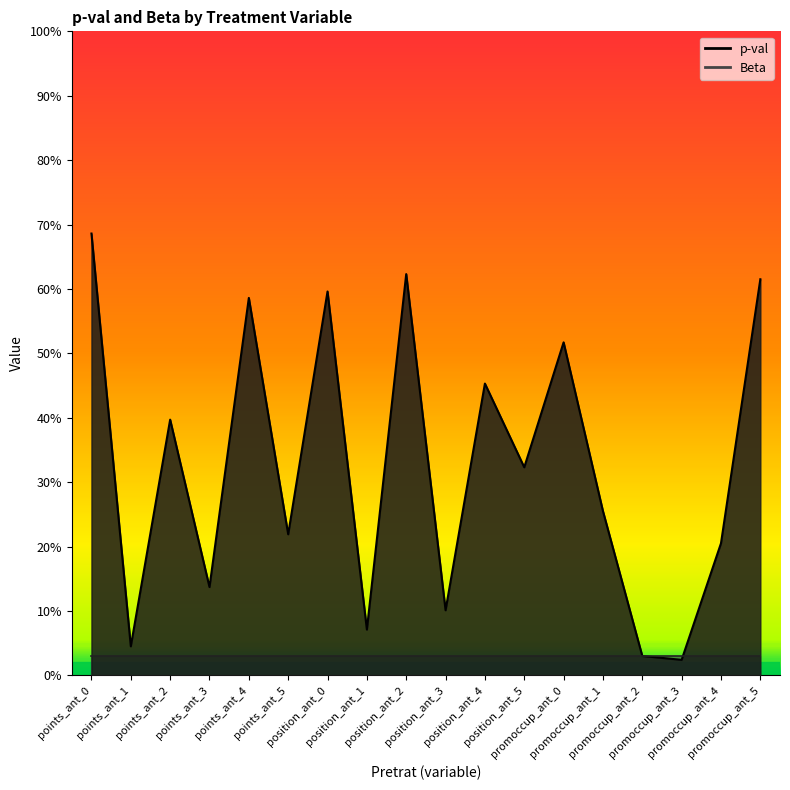

What is the change in value from position_ant_3 to promoccup_ant_1?

+0.2